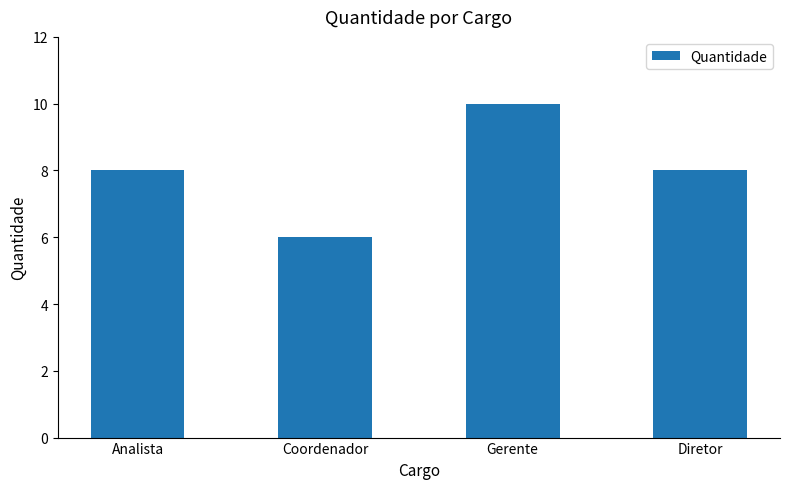

What is the change in value from Gerente to Diretor?

-2